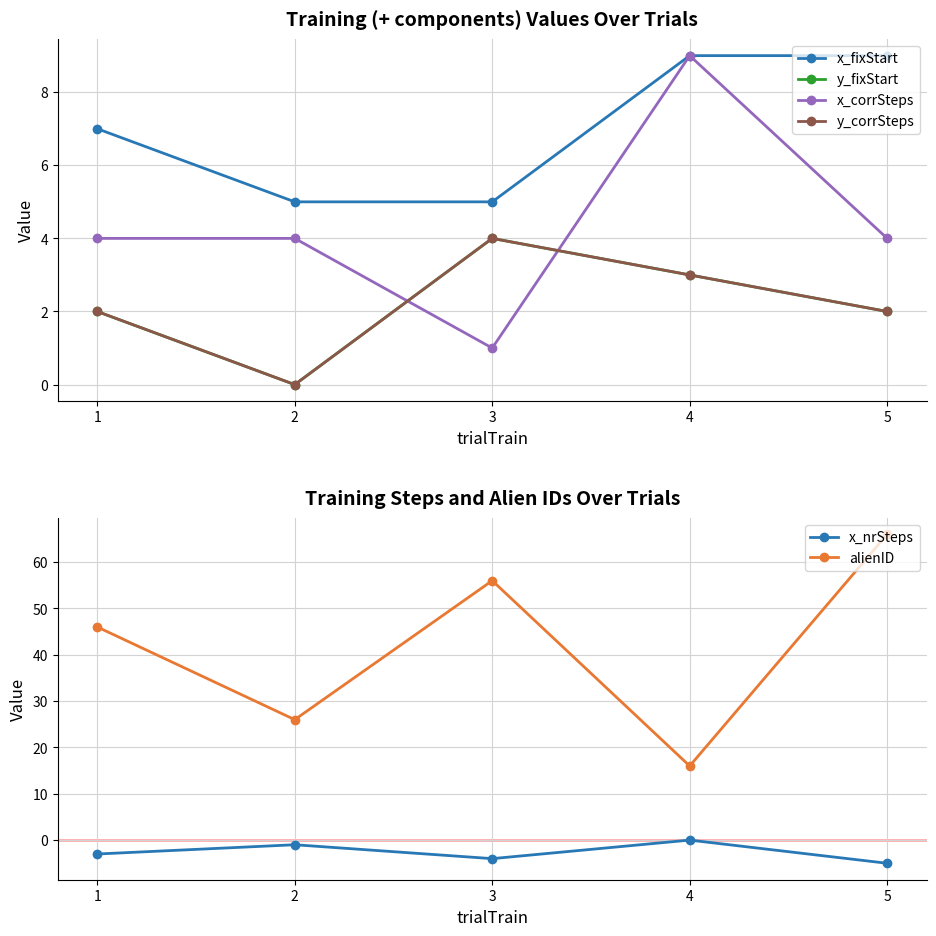

Is it true that y_corrSteps equals 2 at 3?

False